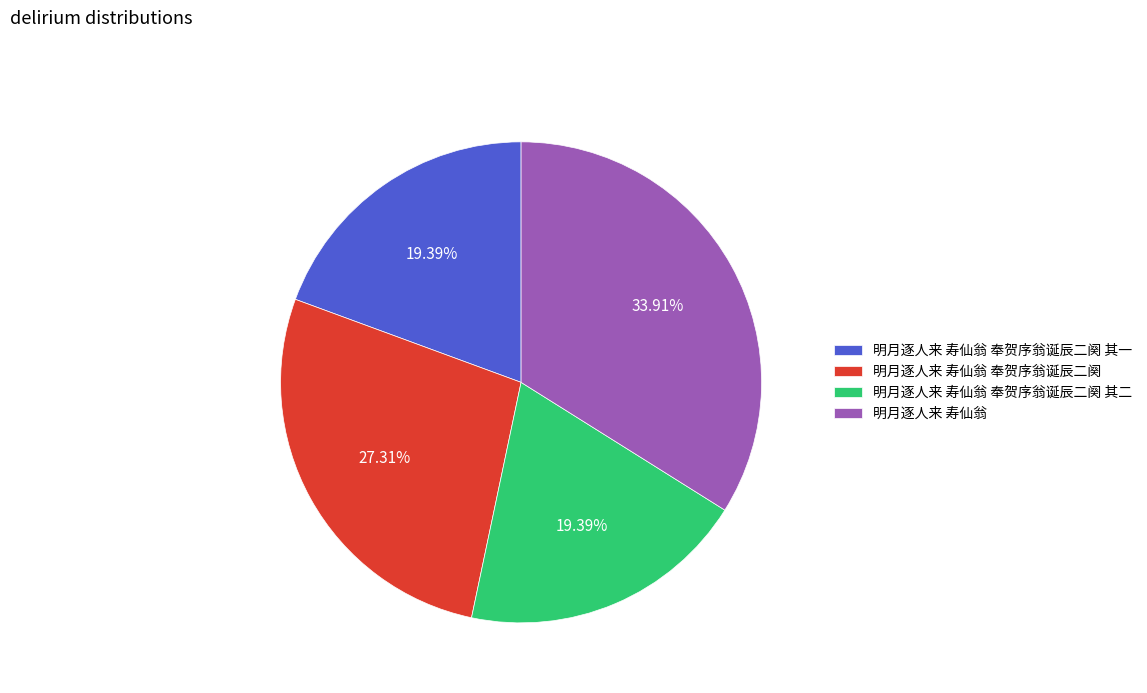

How many slices are in this pie chart?

4